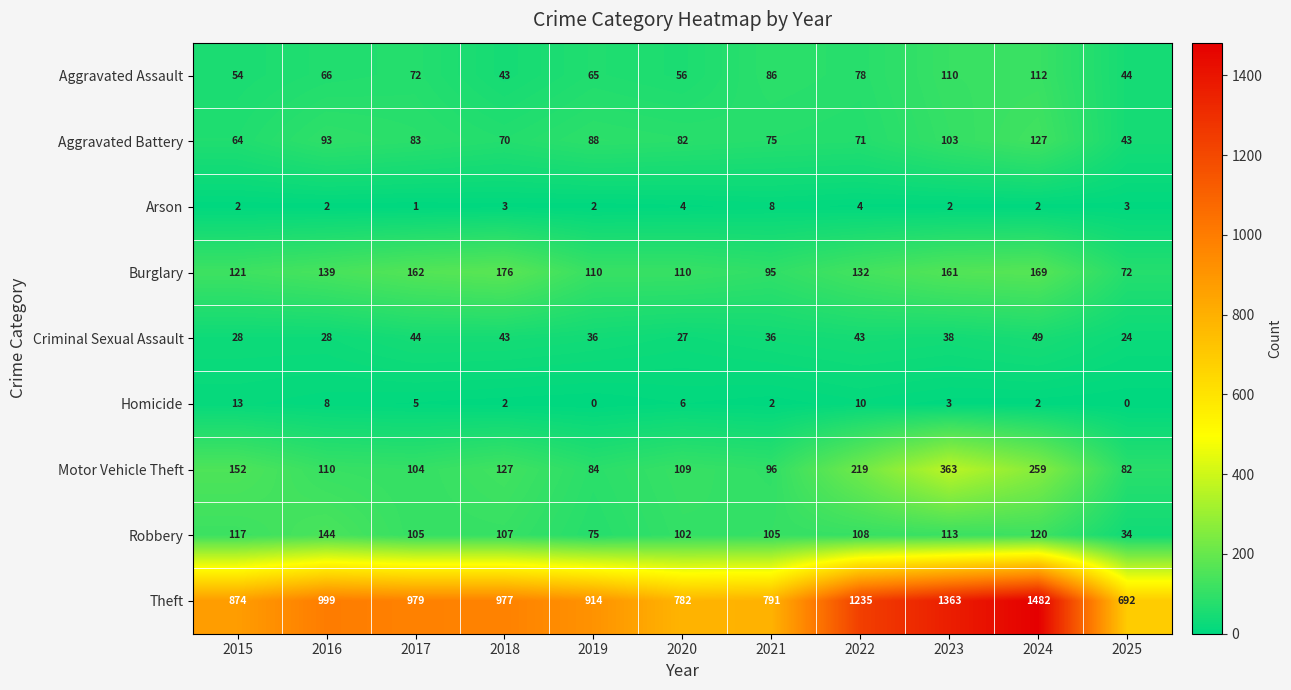

Between 2015 and 2021, which series saw the biggest shift?

Theft